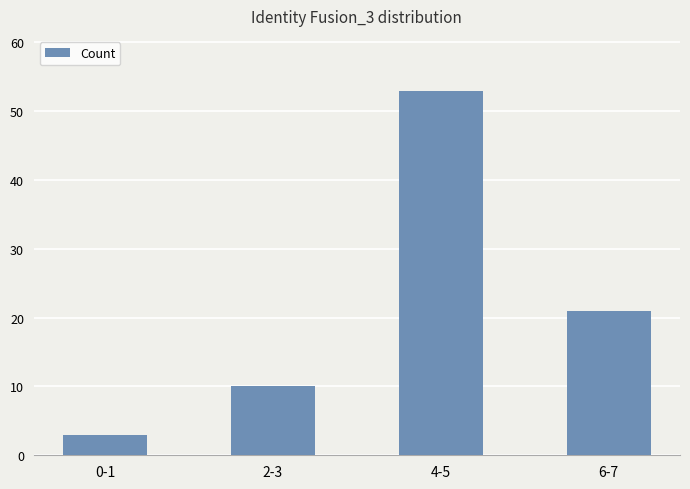

What is the difference between the second highest and second lowest values?

11